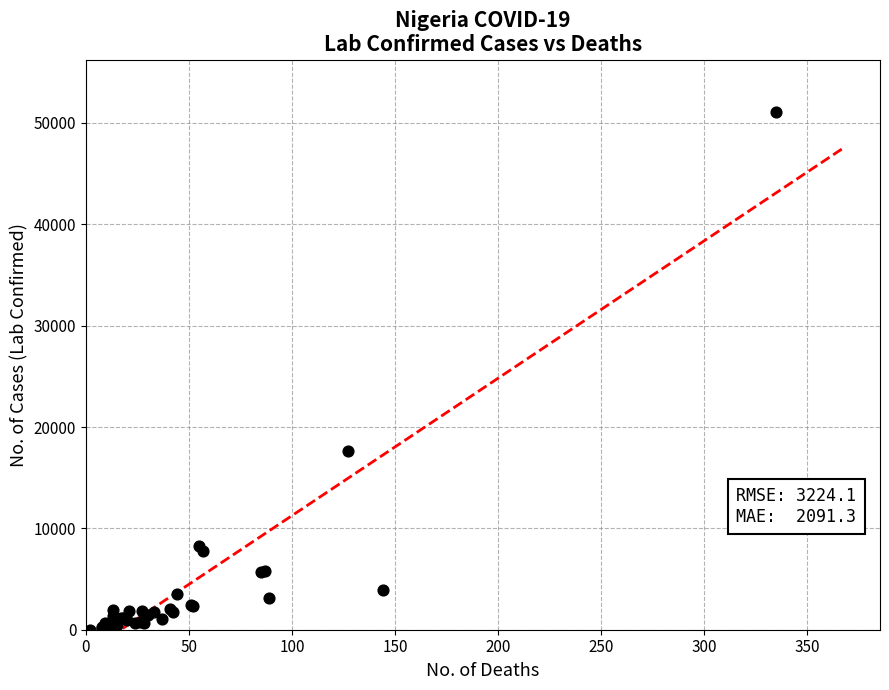

What Y value in the scatter plot is closest to 25566?

17646